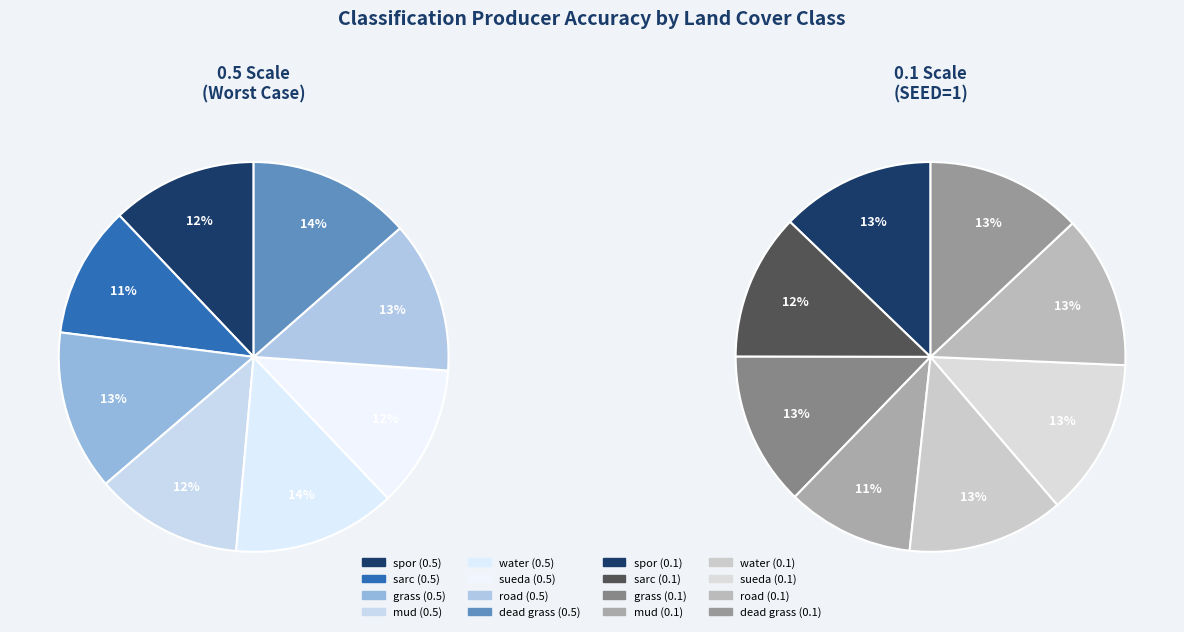

To the nearest percent, what is the combined percentage of water and dead grass?

26%